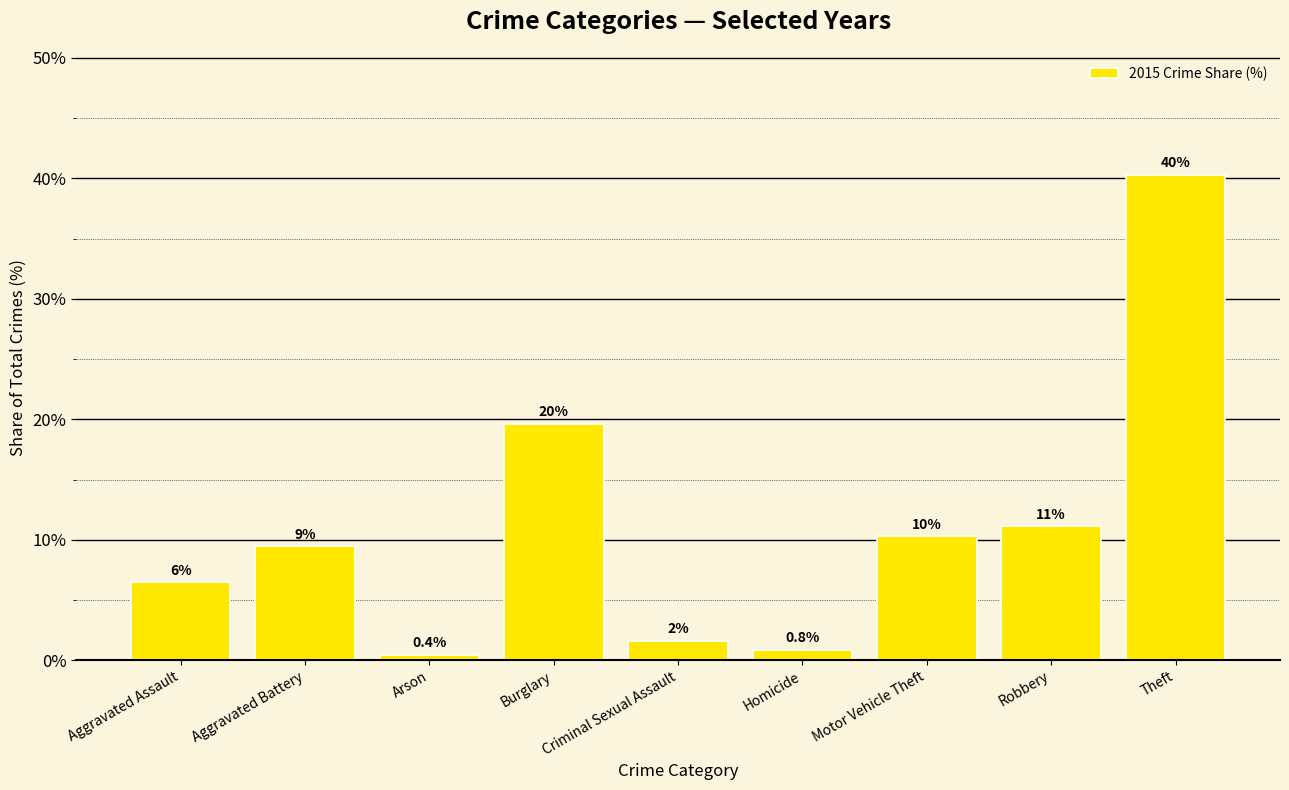

How many bars are there in total?

9